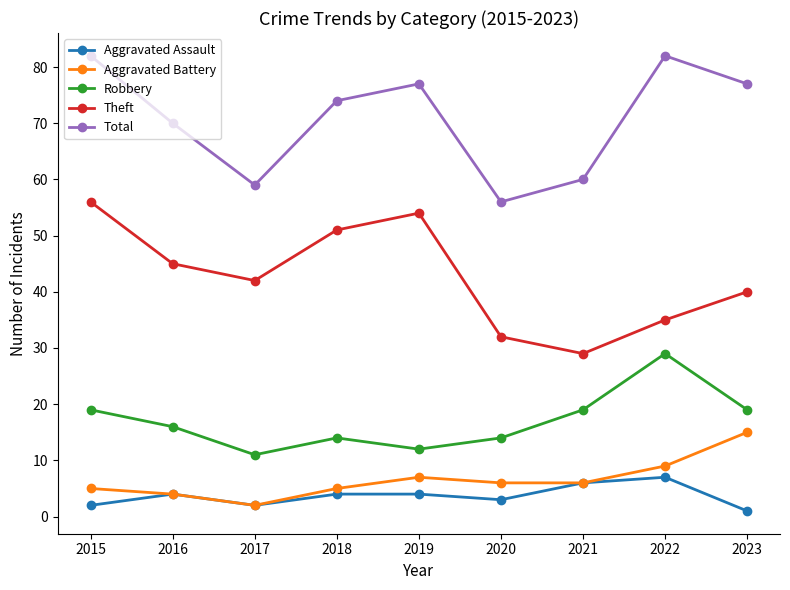

True or false: Aggravated Battery and Theft cross at least once.

False